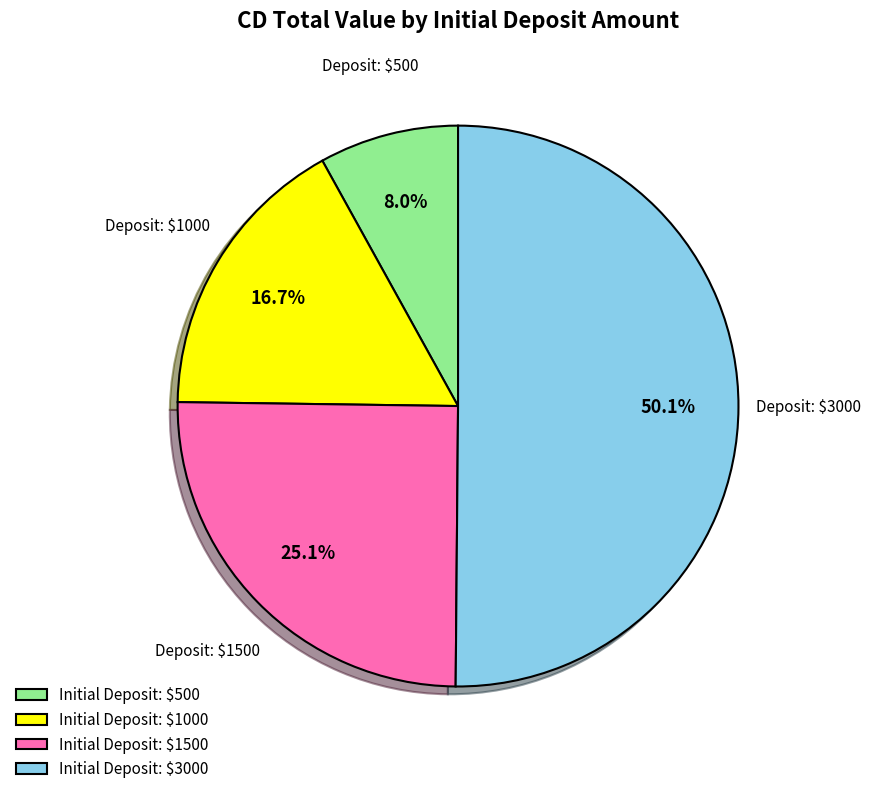

How much of the chart is everything except Initial Deposit: $1000?

83.3%